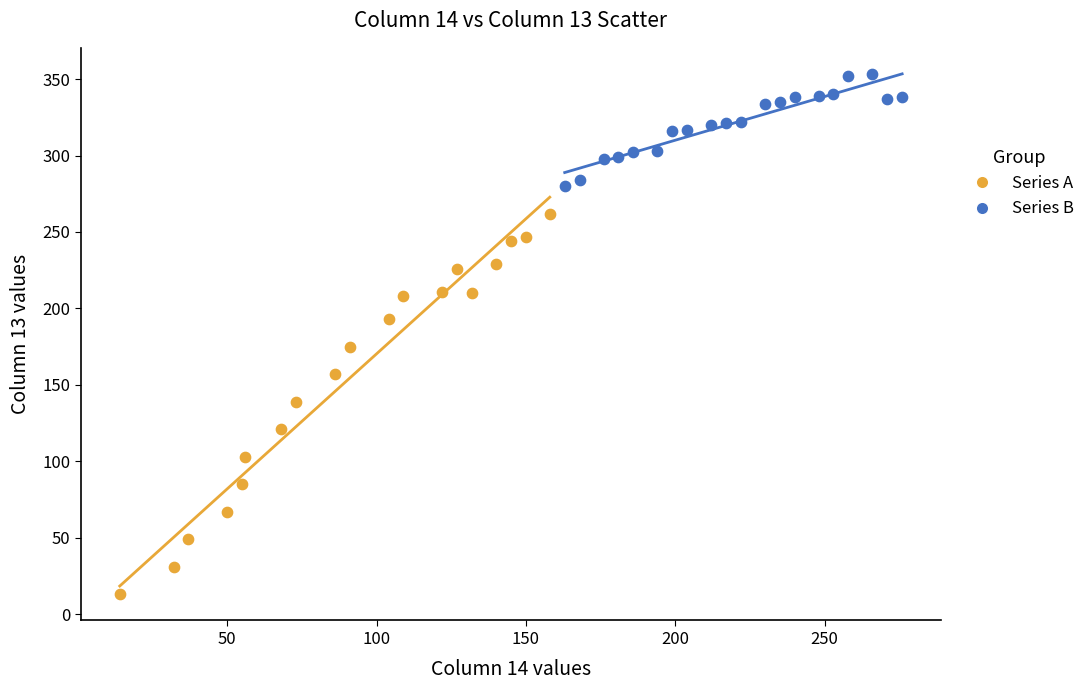

What are all the series names shown in the legend?

Series A, Series B